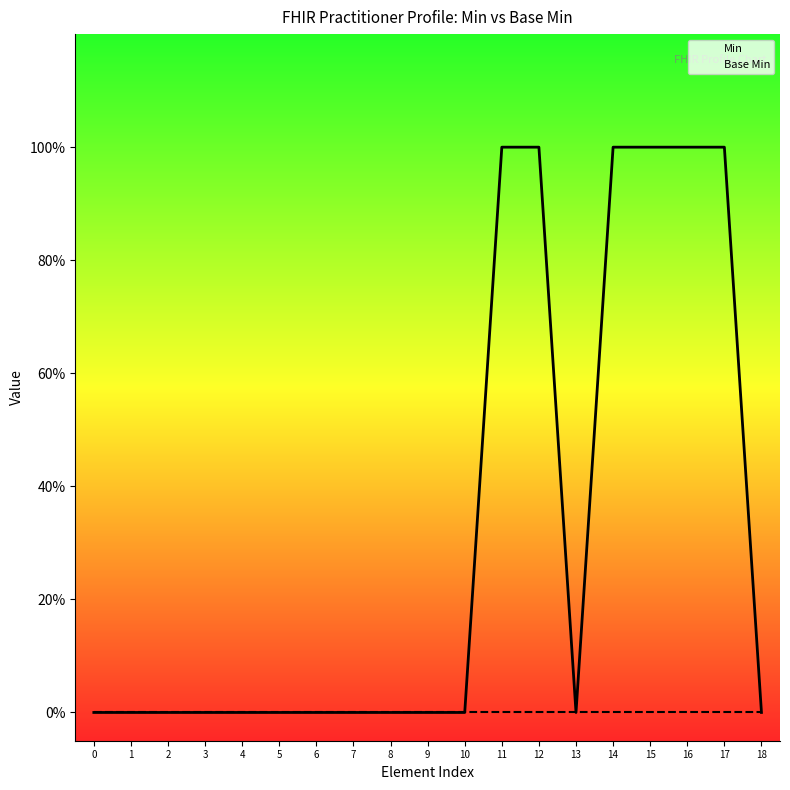

True or false: Base Min and Min intersect in this chart.

False